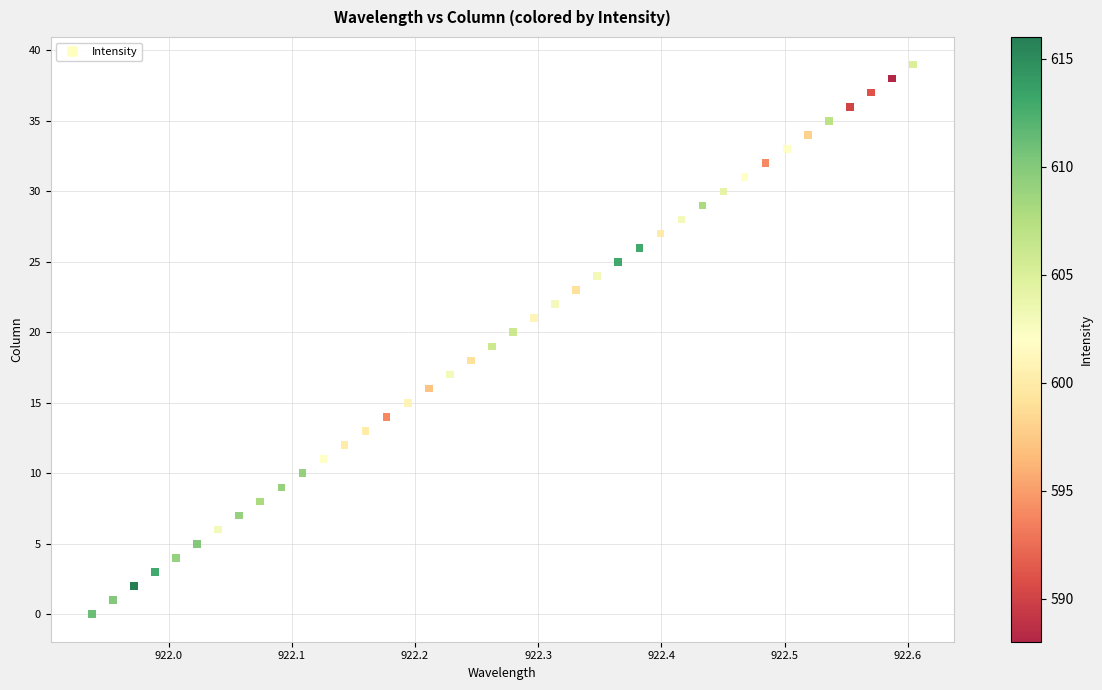

Count the number of points in this scatter plot.

40